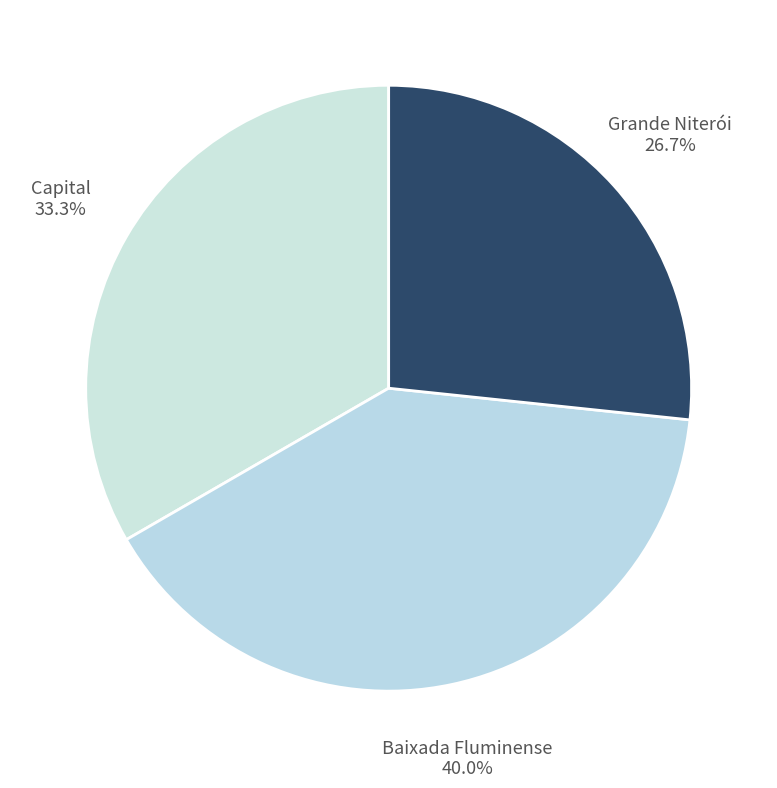

What percentage is the Capital slice, to the nearest percent?

33%